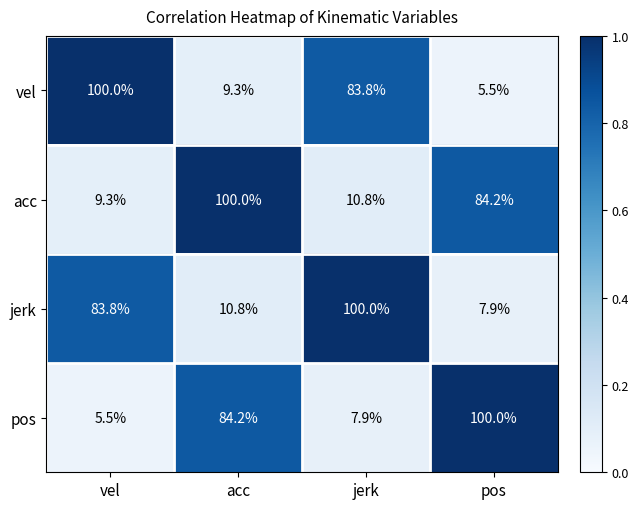

What is the difference between the highest and lowest values at pos?

94.5